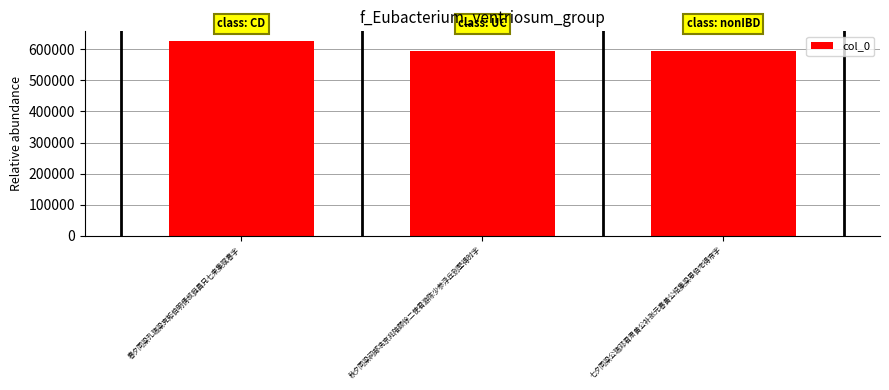

What is the minimum value shown in the chart?

593041